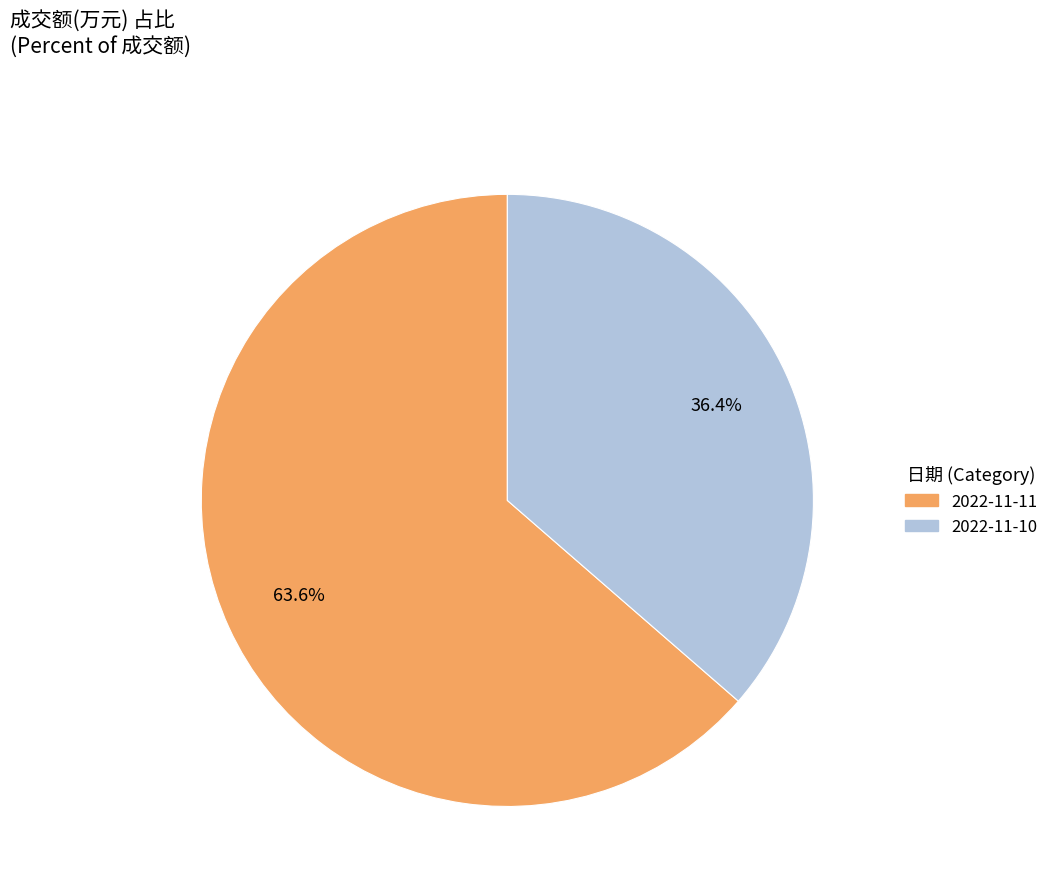

Rank the categories by value from highest to lowest.

2022-11-11, 2022-11-10